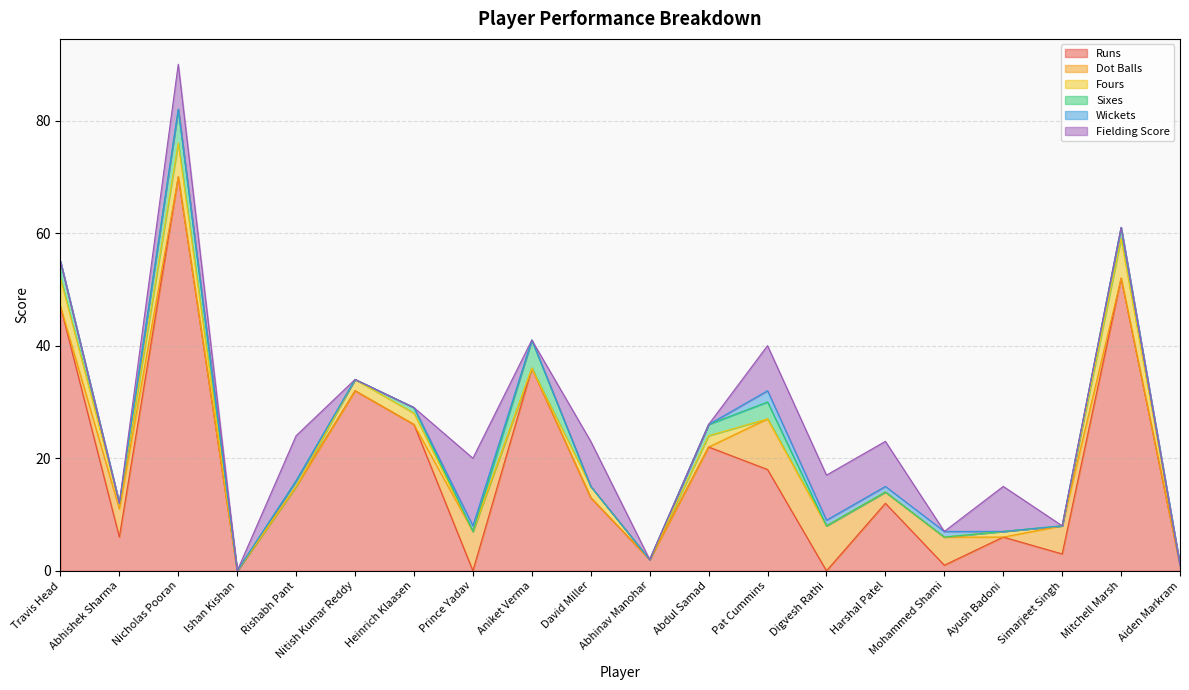

Rank the series at Pat Cummins from highest to lowest value.

Runs, Dot Balls, Fielding Score, Sixes, Wickets, Fours